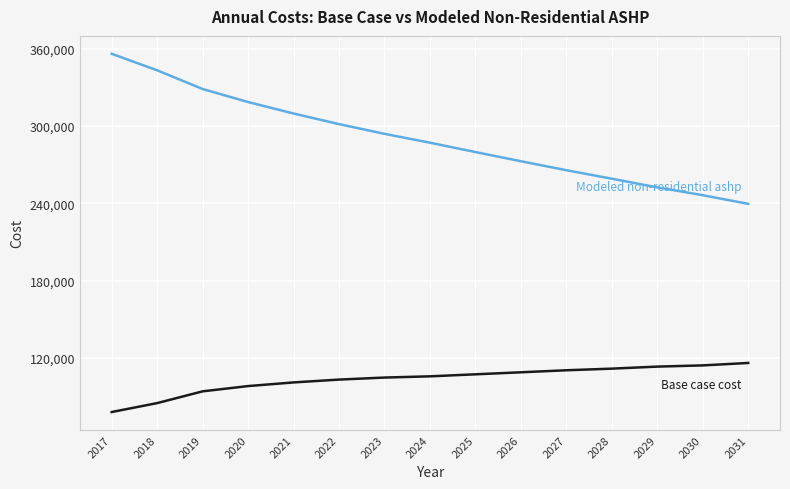

What is the total value across all series at 2022?

404761.9